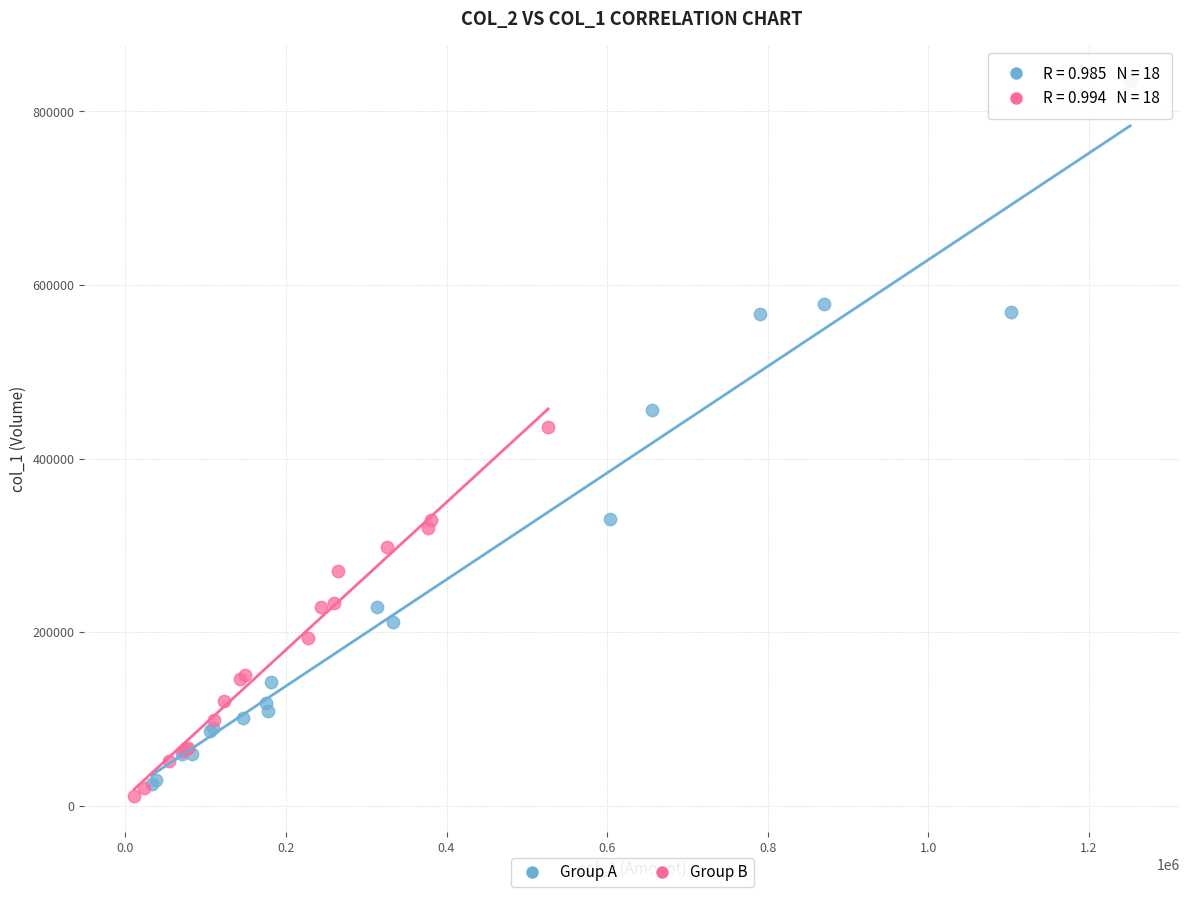

Which series contains the highest Y value?

Group A